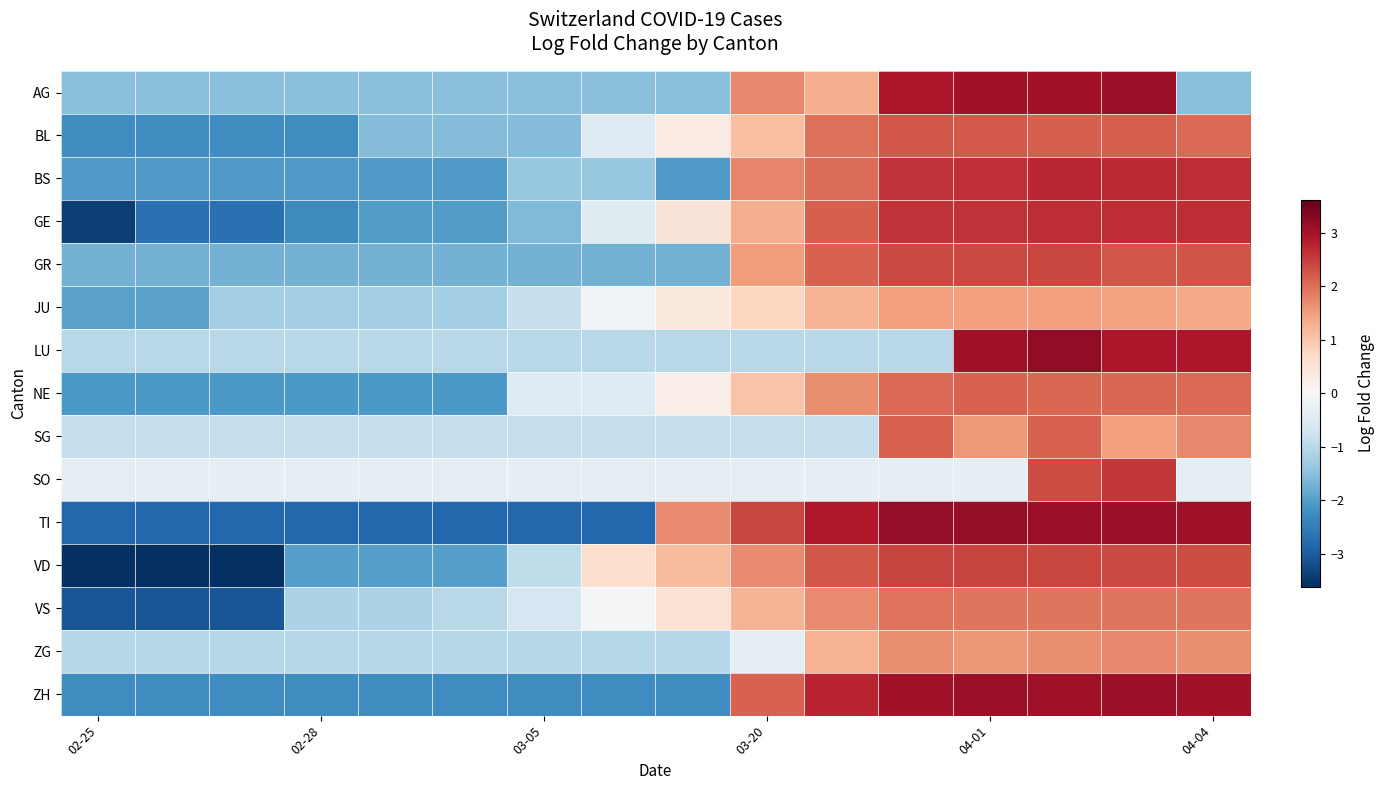

Reading left to right, list all the values displayed in this chart.

AG: -1.5	-1.5	-1.5	-1.5	-1.5	-1.5	-1.5	-1.5	-1.5	1.7	1.3	2.9	3.0	3.0	3.1	-1.5
BL: -2.3	-2.3	-2.3	-2.3	-1.6	-1.6	-1.6	-0.5	0.3	1.1	2.0	2.2	2.2	2.2	2.2	2.0
BS: -2.1	-2.1	-2.1	-2.1	-2.1	-2.1	-1.4	-1.4	-2.1	1.8	2.0	2.6	2.6	2.7	2.7	2.7
GE: -3.4	-2.7	-2.7	-2.3	-2.0	-2.0	-1.6	-0.4	0.5	1.3	2.2	2.6	2.6	2.7	2.7	2.7
GR: -1.7	-1.7	-1.7	-1.7	-1.7	-1.7	-1.7	-1.7	-1.7	1.5	2.1	2.4	2.4	2.4	2.2	2.3
JU: -1.9	-1.9	-1.2	-1.2	-1.2	-1.2	-0.8	-0.1	0.4	0.8	1.3	1.5	1.5	1.5	1.4	1.4
LU: -1.0	-1.0	-1.0	-1.0	-1.0	-1.0	-1.0	-1.0	-1.0	-1.0	-1.0	-1.0	3.1	3.2	2.9	2.9
NE: -2.1	-2.1	-2.1	-2.1	-2.1	-2.1	-0.5	-0.5	0.2	1.0	1.7	2.0	2.1	2.1	2.1	2.0
SG: -0.8	-0.8	-0.8	-0.8	-0.8	-0.8	-0.8	-0.8	-0.8	-0.8	-0.8	2.1	1.6	2.1	1.5	1.7
SO: -0.3	-0.3	-0.3	-0.3	-0.3	-0.3	-0.3	-0.3	-0.3	-0.3	-0.3	-0.3	-0.3	2.4	2.5	-0.3
TI: -2.8	-2.8	-2.8	-2.8	-2.8	-2.8	-2.8	-2.8	1.7	2.4	2.9	3.2	3.2	3.1	3.1	3.1
VD: -3.6	-3.6	-3.6	-2.0	-2.0	-2.0	-0.9	0.6	1.1	1.7	2.3	2.4	2.4	2.4	2.4	2.4
VS: -3.1	-3.1	-3.1	-1.1	-1.1	-1.0	-0.6	-0.0	0.5	1.2	1.7	2.0	1.9	1.9	1.9	1.9
ZG: -1.0	-1.0	-1.0	-1.0	-1.0	-1.0	-1.0	-1.0	-1.0	-0.3	1.3	1.7	1.6	1.7	1.7	1.7
ZH: -2.2	-2.2	-2.2	-2.2	-2.2	-2.2	-2.2	-2.2	-2.2	2.1	2.7	3.0	3.1	3.1	3.1	3.0